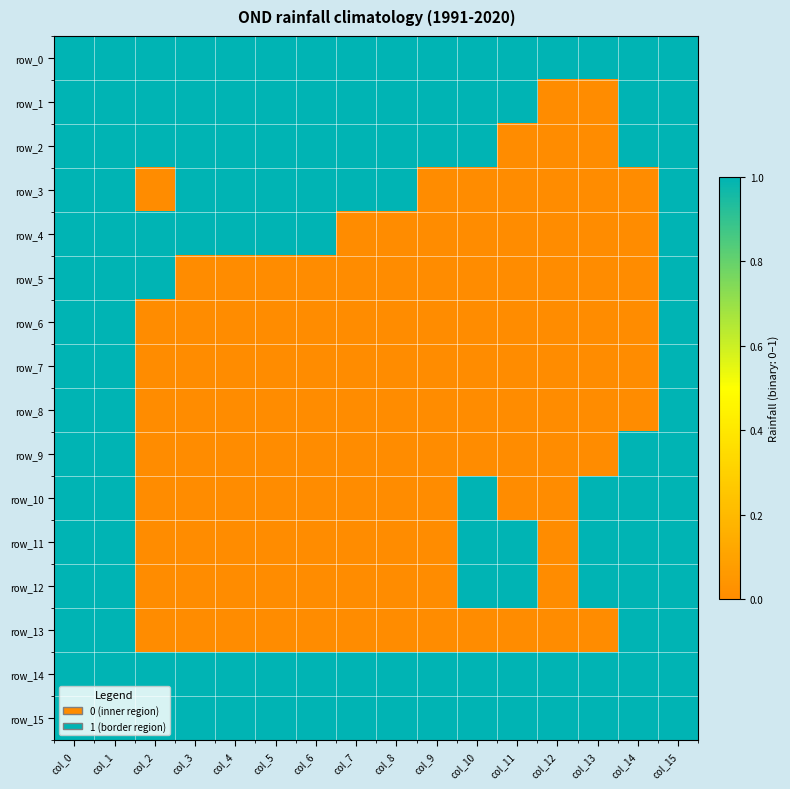

At how many categories does at least one series exceed 0?

16